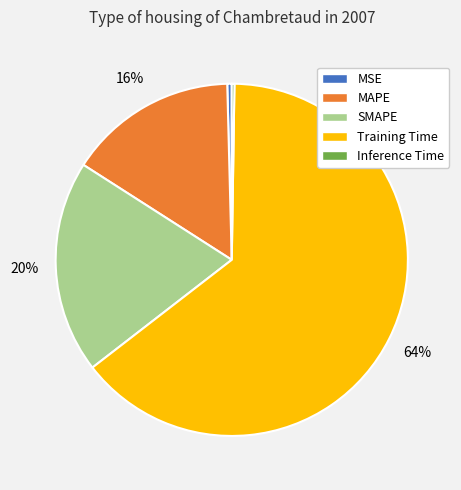

Is it true that SMAPE is 13% of the pie?

False